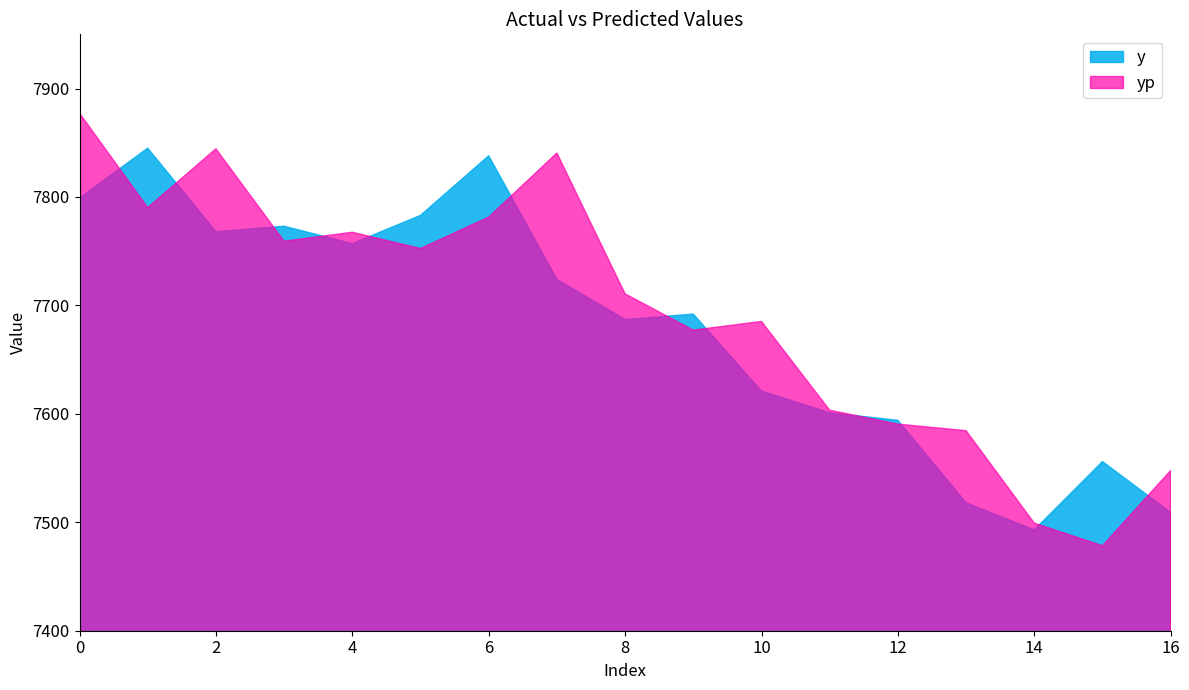

Is the value of y at 6 greater than the value of yp at 7?

No